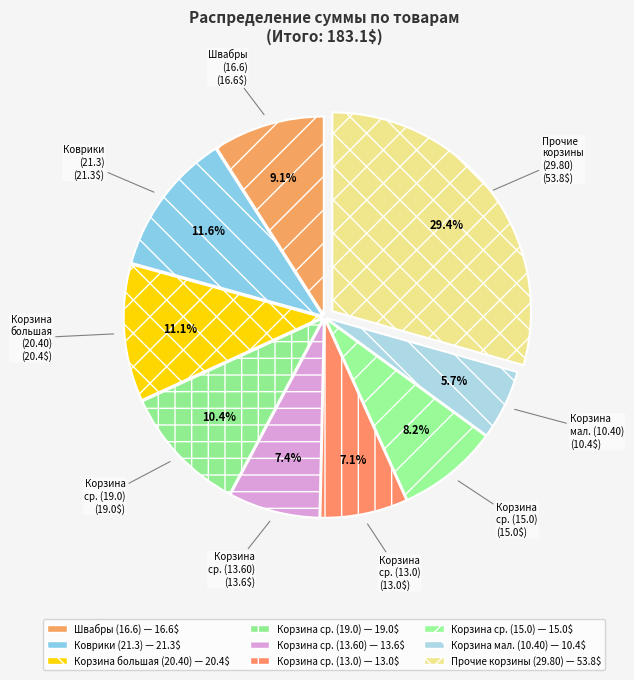

Between Корзина большая (20.40) and Швабры (16.6), which is larger?

Корзина большая (20.40)